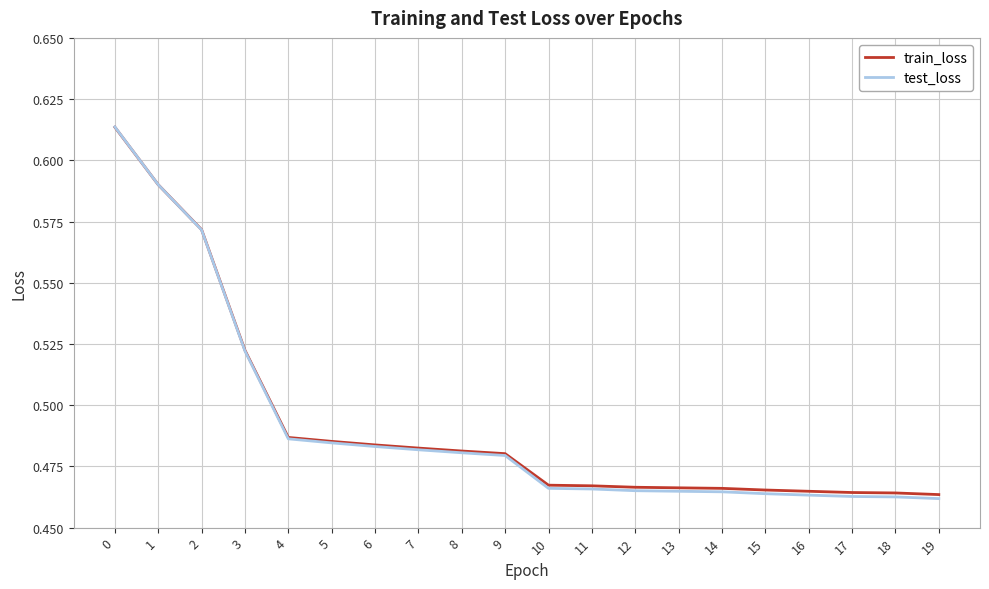

Which series changed the most between 4 and 19?

test_loss